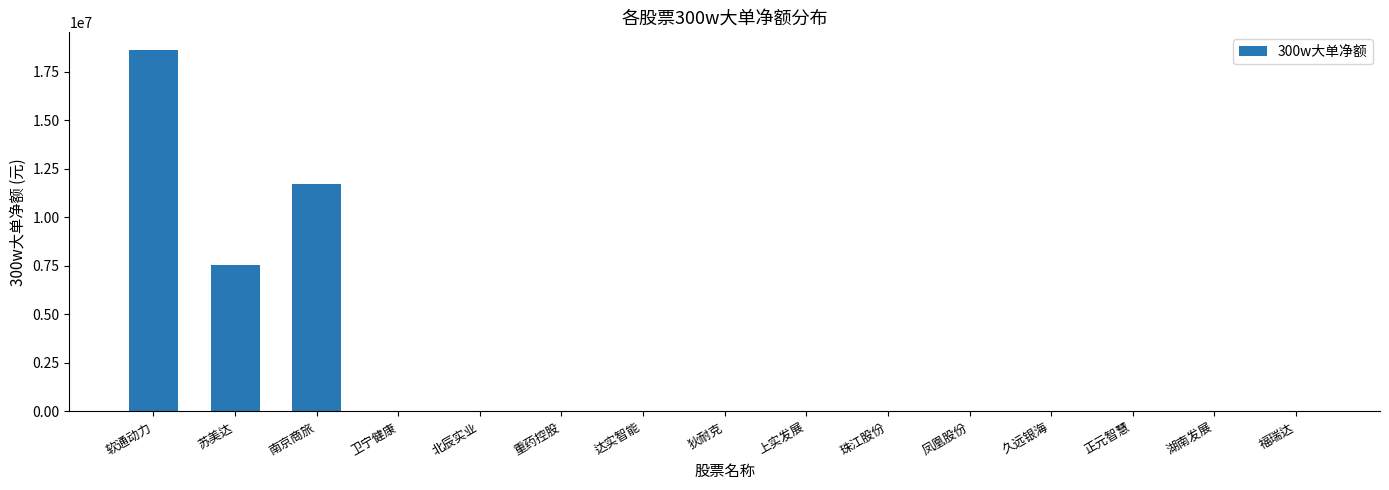

Are the bars horizontal?

No